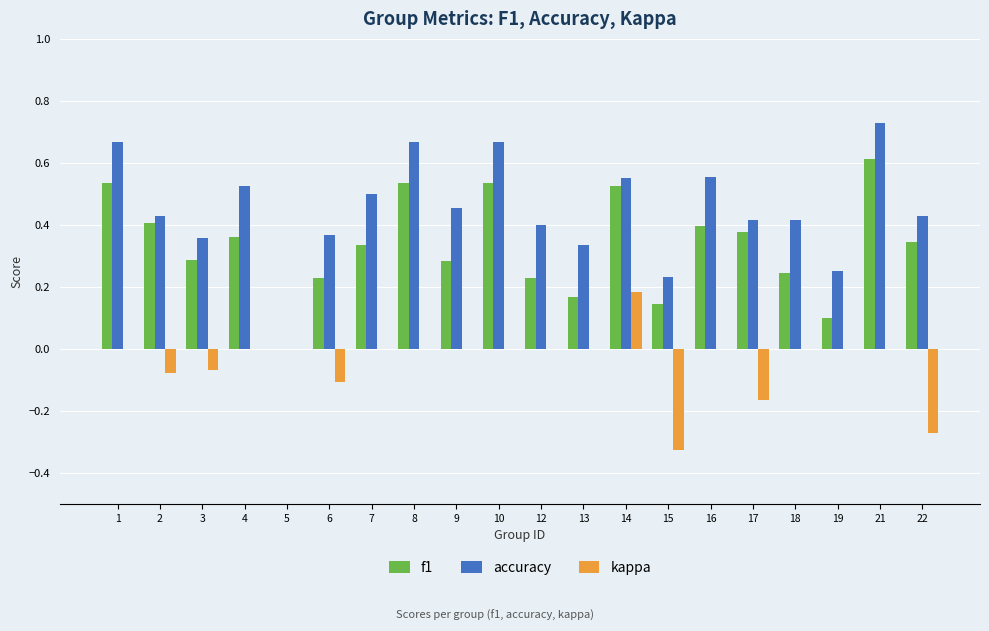

What is the total value across all series at 16?

1.0